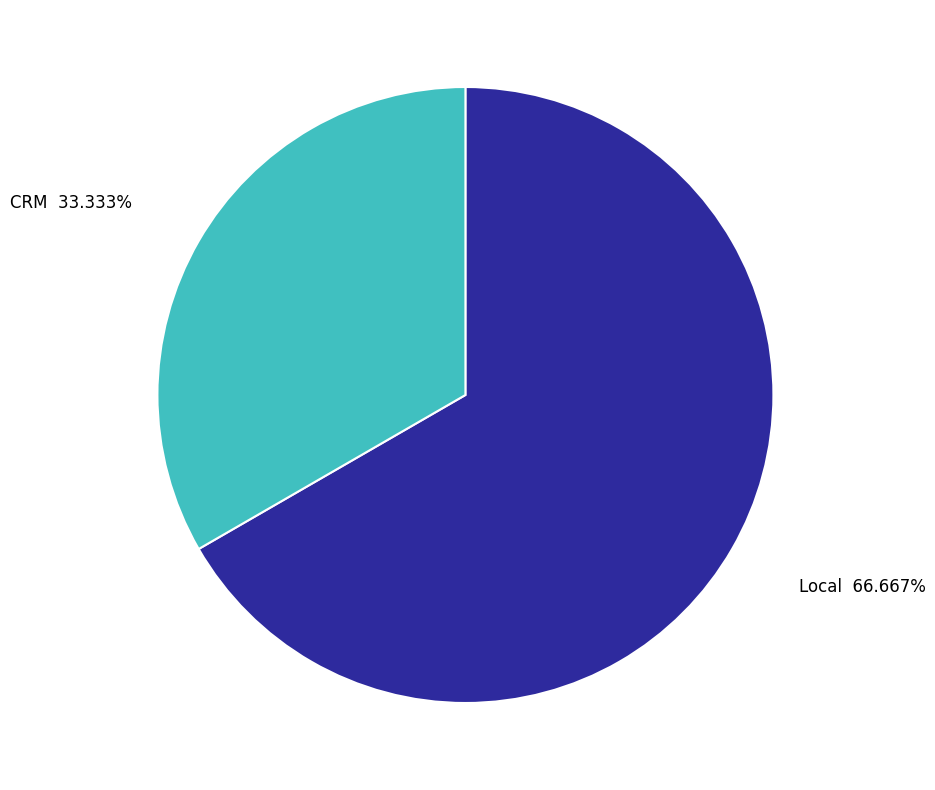

What percentage is the CRM slice, to the nearest percent?

33%